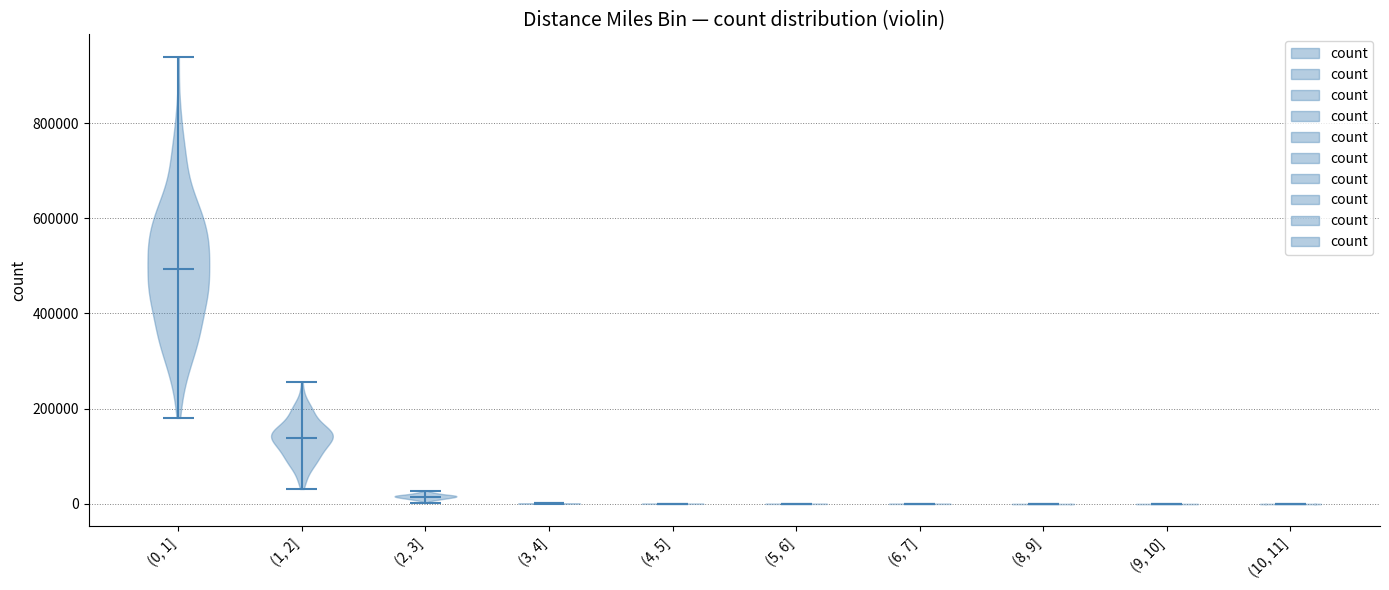

Reading left to right, read every violin against the y-axis: where its median line is, and the lowest and highest points it reaches. The values are not printed on the chart, so give them approximately, as read against the axis.

(0, 1]: median line 500000, lowest point 180000, highest point 940000
(1, 2]: median line 140000, lowest point 40000, highest point 260000
(2, 3]: median line 20000, lowest point 0, highest point 20000
(3, 4]: median line 0, lowest point 0, highest point 0
(4, 5]: median line 0, lowest point 0, highest point 0
(5, 6]: median line 0, lowest point 0, highest point 0
(6, 7]: median line 0, lowest point 0, highest point 0
(8, 9]: median line 0, lowest point 0, highest point 0
(9, 10]: median line 0, lowest point 0, highest point 0
(10, 11]: median line 0, lowest point 0, highest point 0